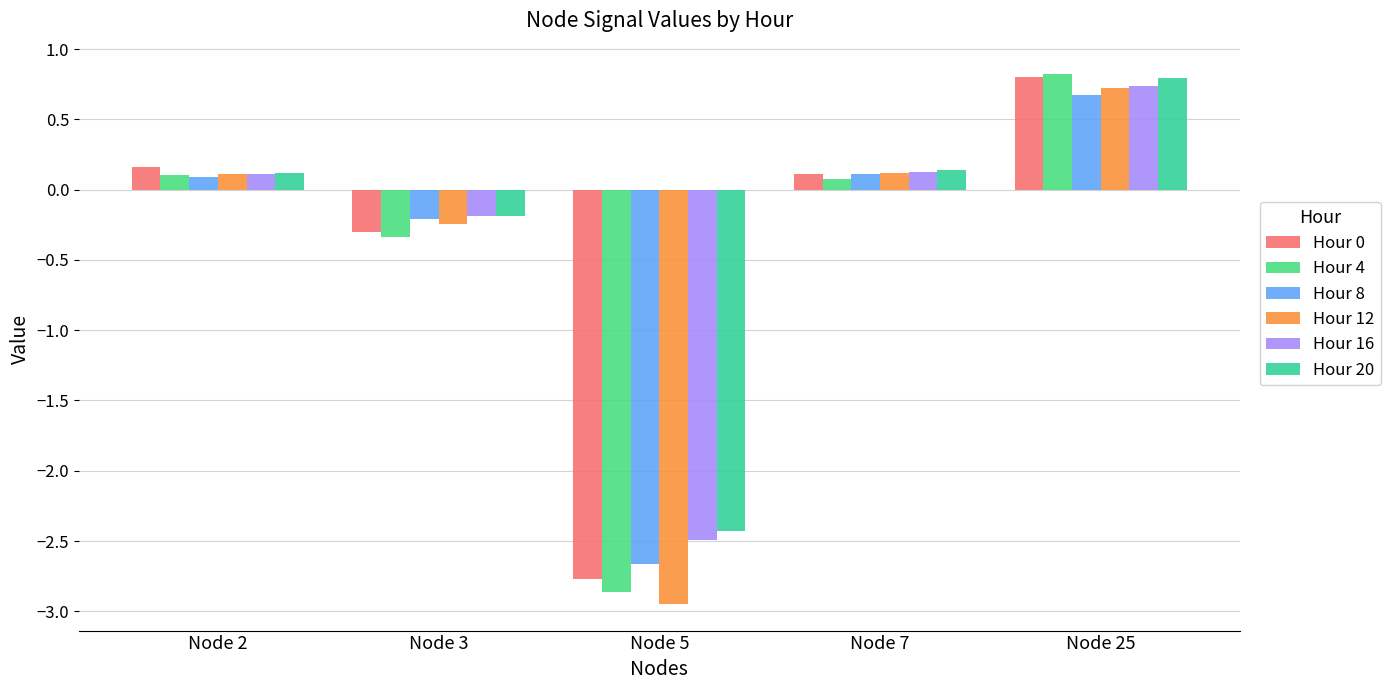

Rank the categories by Hour 12 value from lowest to highest.

Node 5, Node 3, Node 2, Node 7, Node 25